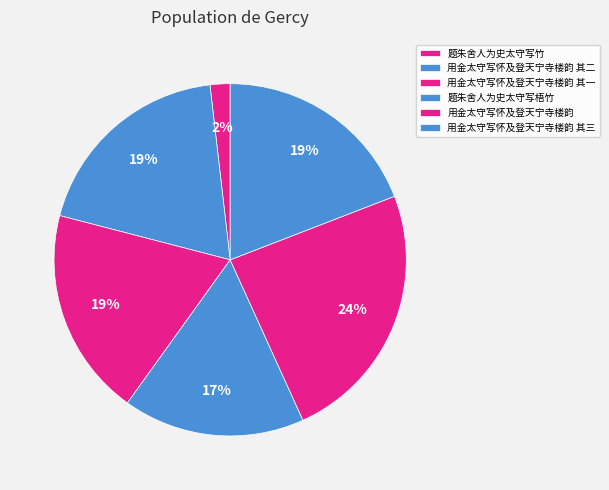

True or false: 用金太守写怀及登天宁寺楼韵 accounts for 24% of the total.

True